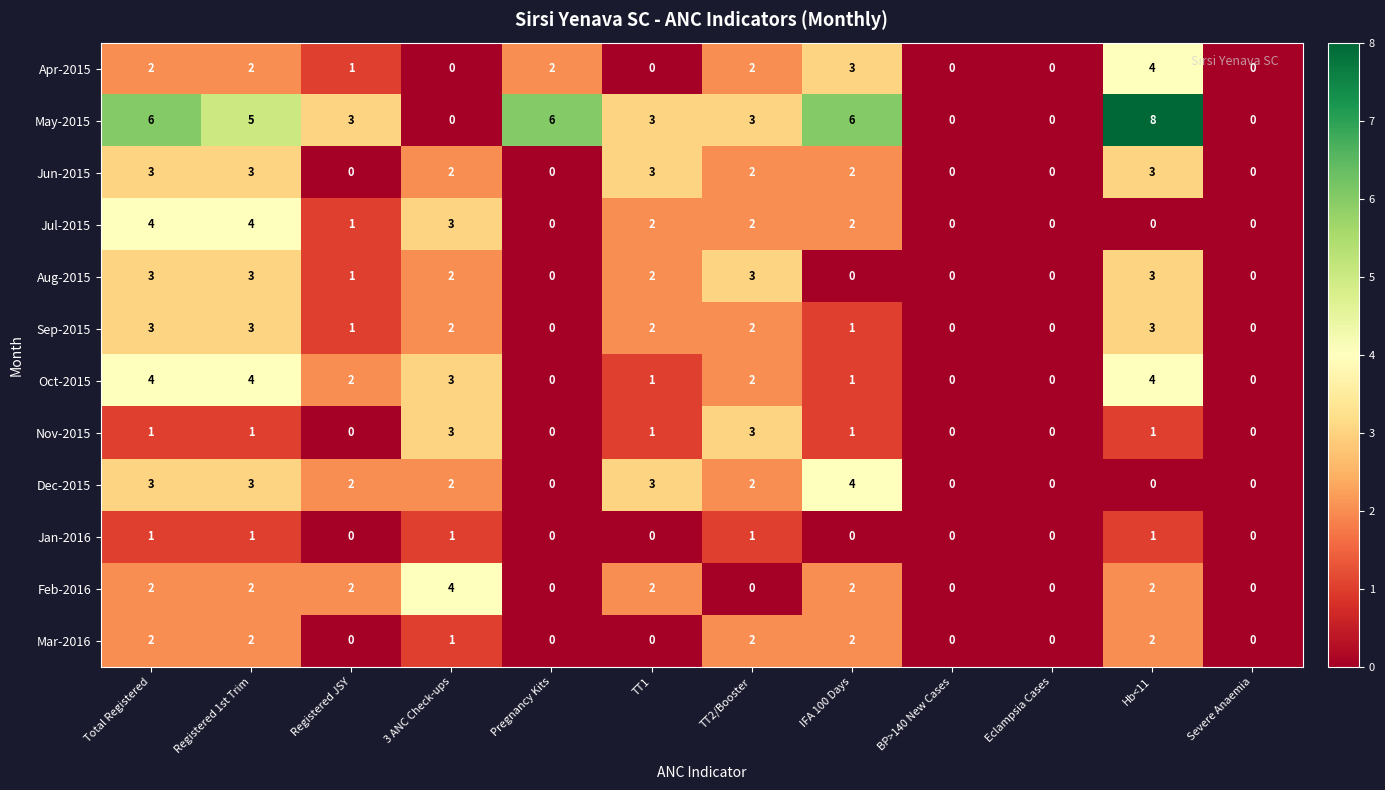

Is the value of Jun-2015 at TT1 greater than the value of Feb-2016 at Pregnancy Kits?

Yes